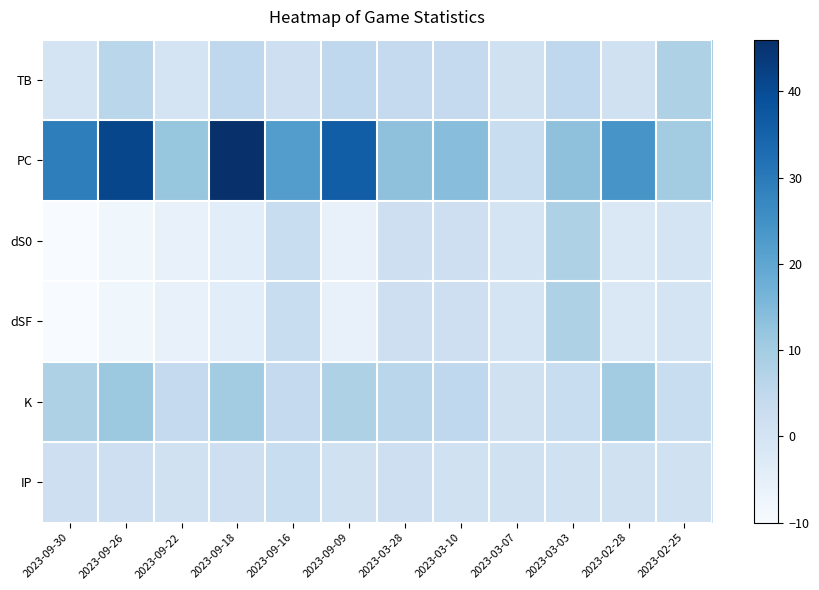

Reading left to right, transcribe all the data shown in this chart.

TB: 2023-09-30=0	2023-09-26=6	2023-09-22=0	2023-09-18=5	2023-09-16=2	2023-09-09=5	2023-03-28=4	2023-03-10=4	2023-03-07=1	2023-03-03=5	2023-02-28=1	2023-02-25=8
PC: 2023-09-30=29	2023-09-26=41	2023-09-22=12	2023-09-18=46	2023-09-16=22	2023-09-09=36	2023-03-28=13	2023-03-10=14	2023-03-07=3	2023-03-03=13	2023-02-28=24	2023-02-25=10
dS0: 2023-09-30=-10	2023-09-26=-8	2023-09-22=-6	2023-09-18=-4	2023-09-16=3	2023-09-09=-6	2023-03-28=2	2023-03-10=2	2023-03-07=0	2023-03-03=8	2023-02-28=-2	2023-02-25=0
dSF: 2023-09-30=-10	2023-09-26=-8	2023-09-22=-6	2023-09-18=-4	2023-09-16=3	2023-09-09=-6	2023-03-28=2	2023-03-10=2	2023-03-07=0	2023-03-03=8	2023-02-28=-2	2023-02-25=0
K: 2023-09-30=8	2023-09-26=11	2023-09-22=4	2023-09-18=10	2023-09-16=4	2023-09-09=8	2023-03-28=6	2023-03-10=5	2023-03-07=1	2023-03-03=3	2023-02-28=10	2023-02-25=3
IP: 2023-09-30=2	2023-09-26=2	2023-09-22=1	2023-09-18=2	2023-09-16=3	2023-09-09=1	2023-03-28=2	2023-03-10=1	2023-03-07=1	2023-03-03=1	2023-02-28=1	2023-02-25=1